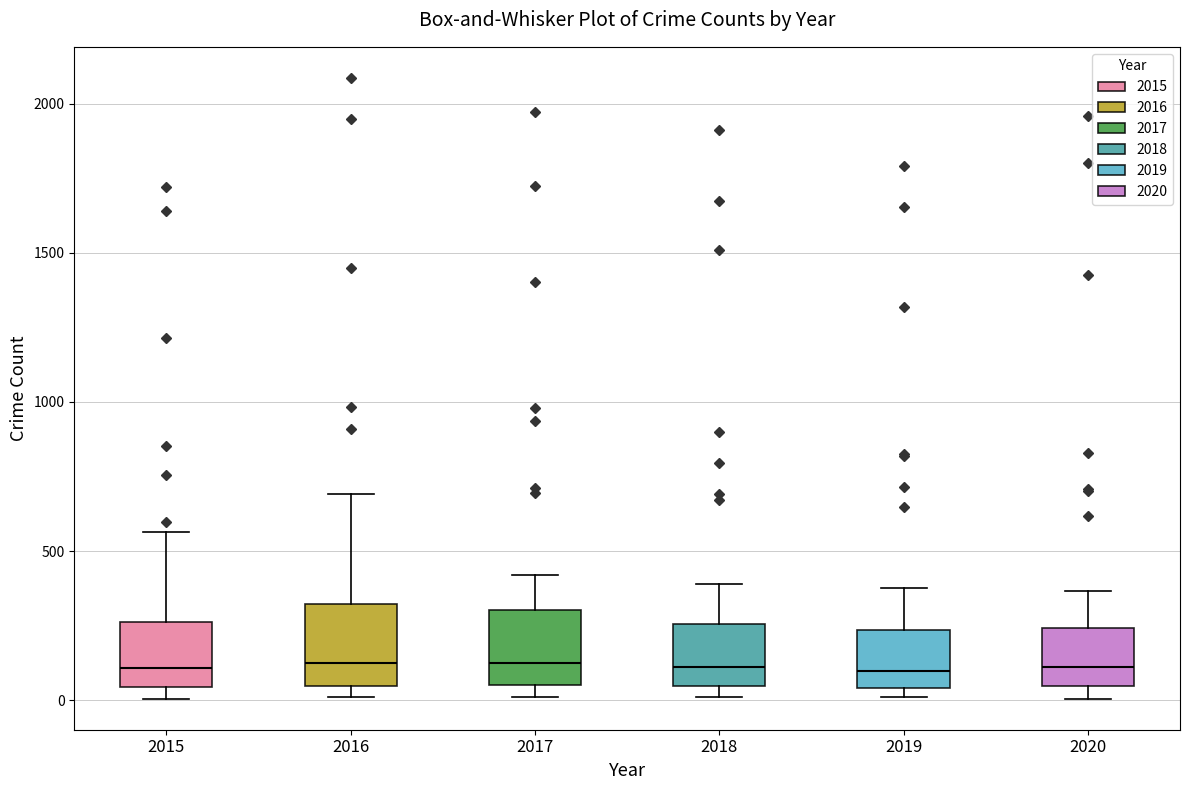

Reading left to right, transcribe this box plot: for each box, give where its median line is, the range the box spans, and where its two whiskers end, as read against the y-axis. The values are not printed on the chart, so give them approximately, as read against the axis.

2015: median 100, box 50 to 250, whiskers 0 to 550
2016: median 150, box 50 to 300, whiskers 0 to 700
2017: median 100, box 50 to 300, whiskers 0 to 400
2018: median 100, box 50 to 250, whiskers 0 to 400
2019: median 100, box 50 to 250, whiskers 0 to 400
2020: median 100, box 50 to 250, whiskers 0 to 350